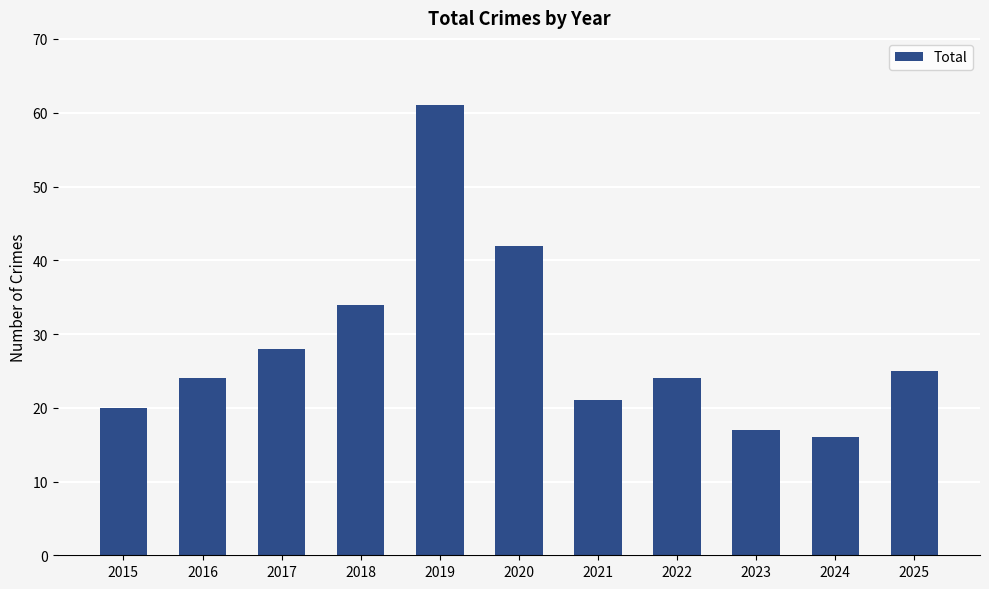

Reading left to right, transcribe all the data shown in this chart.

20	24	28	34	61	42	21	24	17	16	25